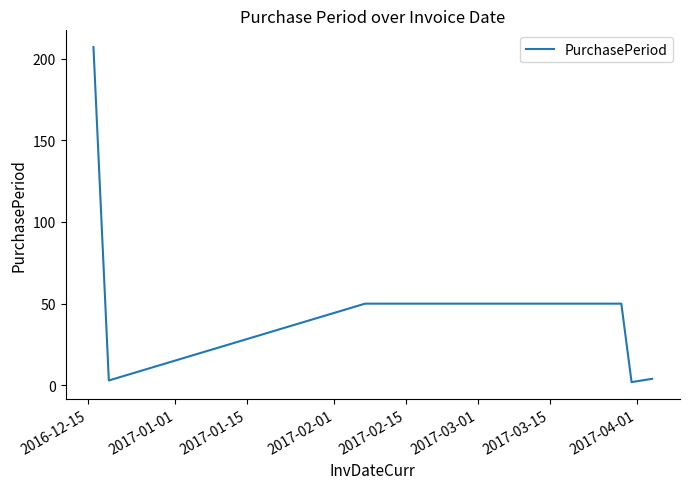

How many lines are shown in the chart?

1